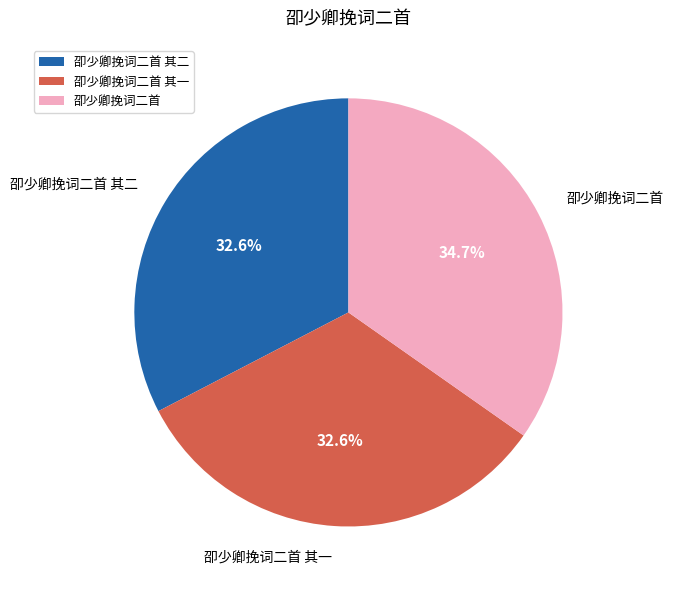

Which category has the biggest portion of the pie?

卲少卿挽词二首